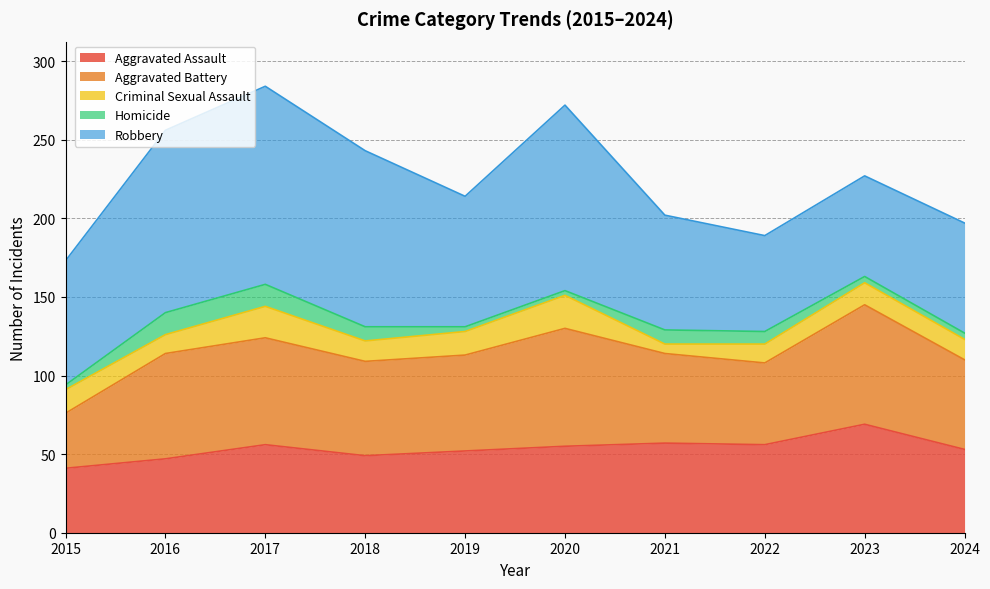

How many lines are shown in the chart?

5